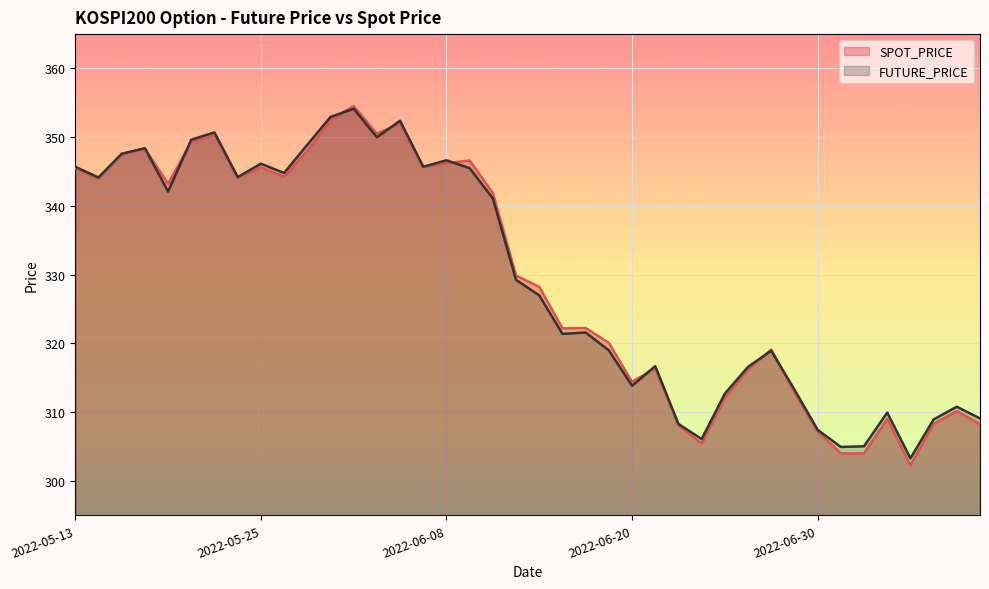

How many interior local valleys does the FUTURE_PRICE series have?

11